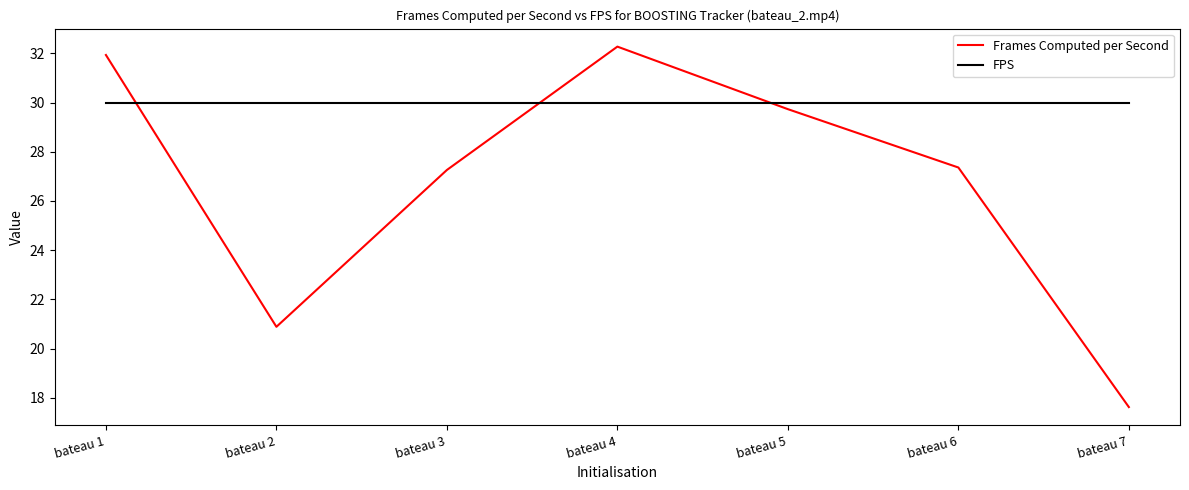

What is the sum of the Frames Computed per Second values at bateau 2 and bateau 5?

50.6